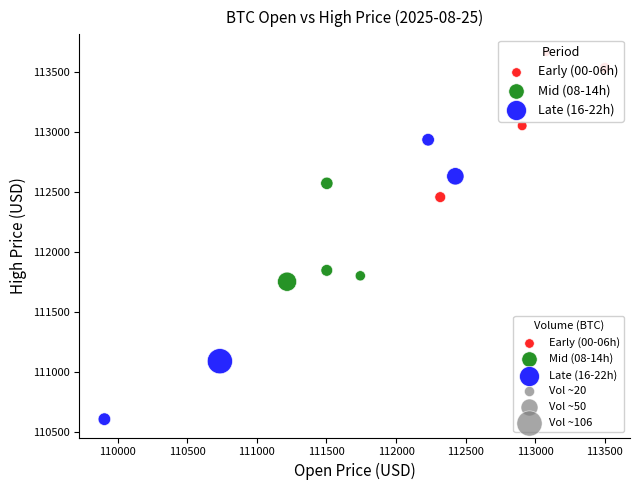

Which series has the largest Y range (max minus min)?

Late (16-22h)